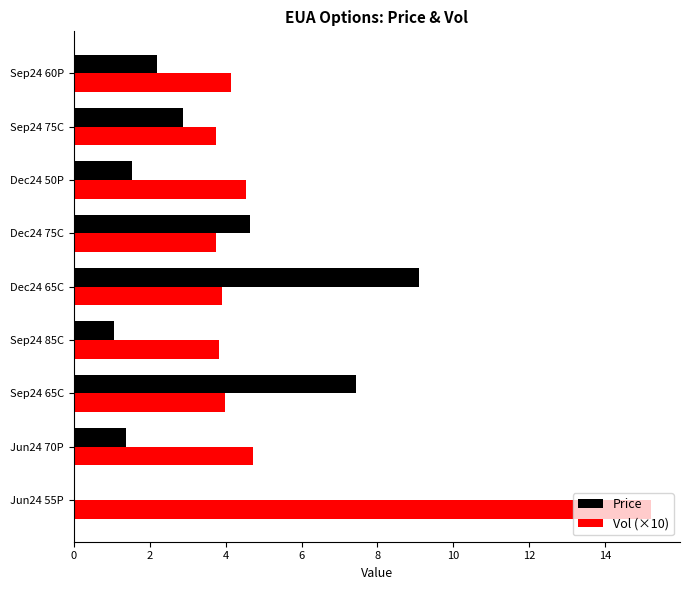

Read the Price value at Dec24 75C.

4.6